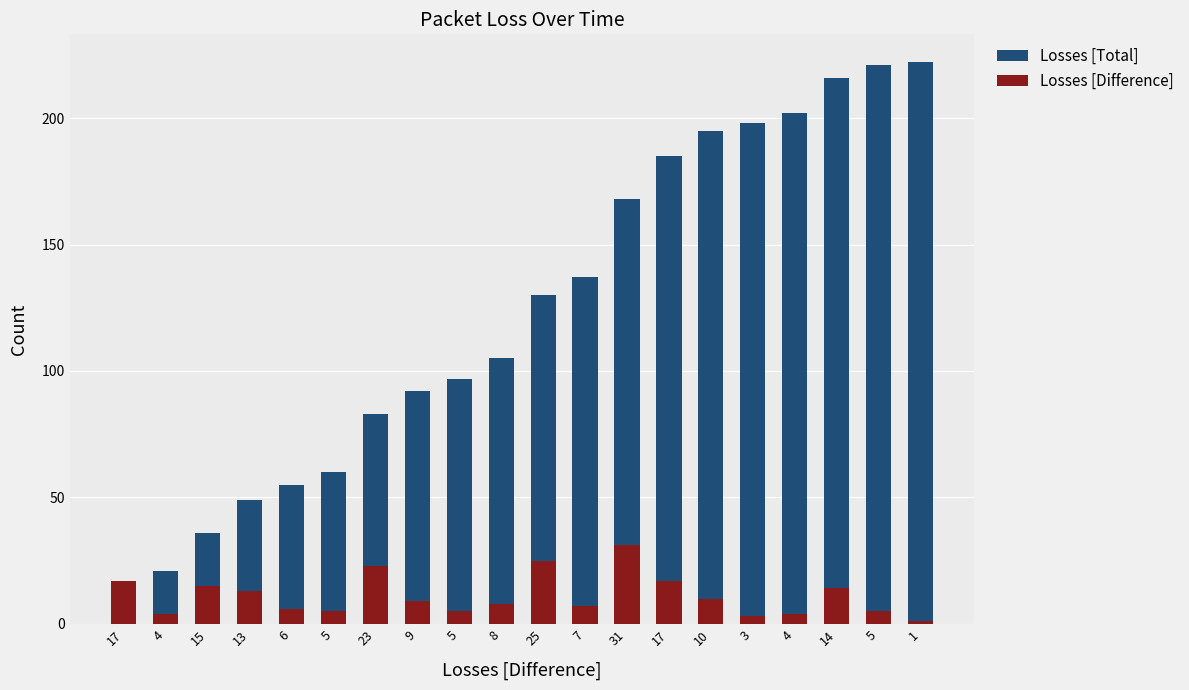

How many categories are shown in the chart?

20